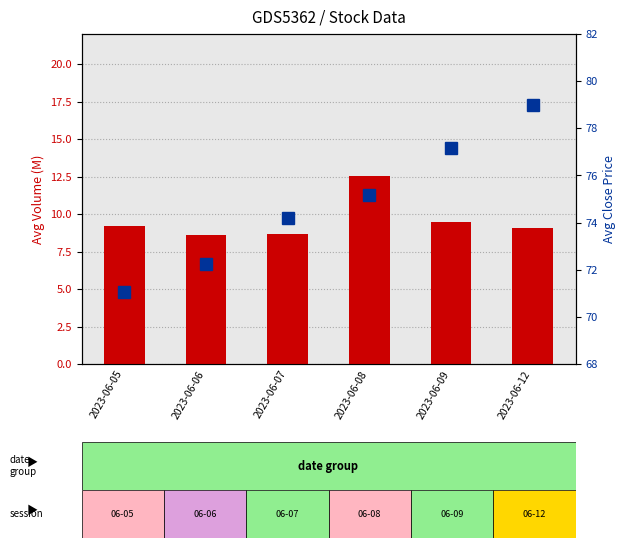

What is the sum of the count values at 2023-06-07 and 2023-06-12?

17.7